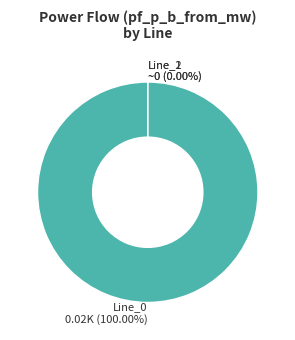

The Line_0 slice represents 86% of the pie. True or false?

False